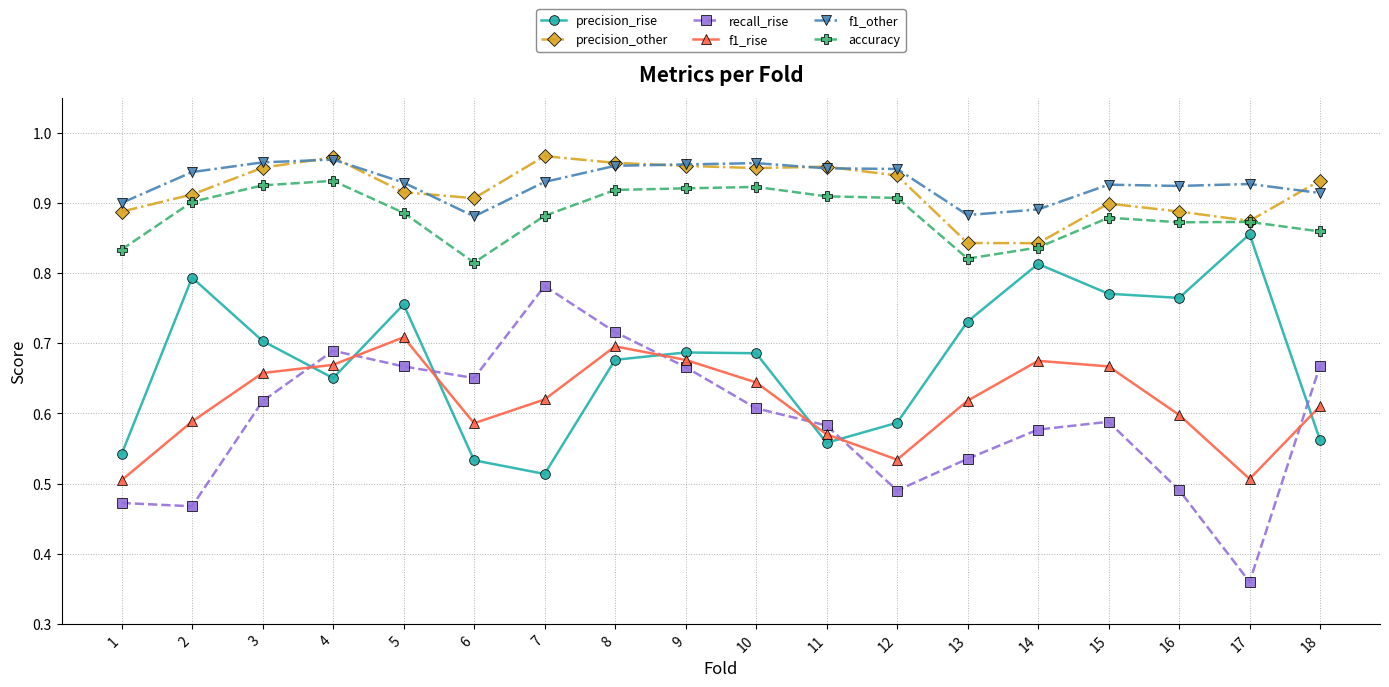

In precision_rise, how many points are lower than both neighbors (excluding endpoints)?

4